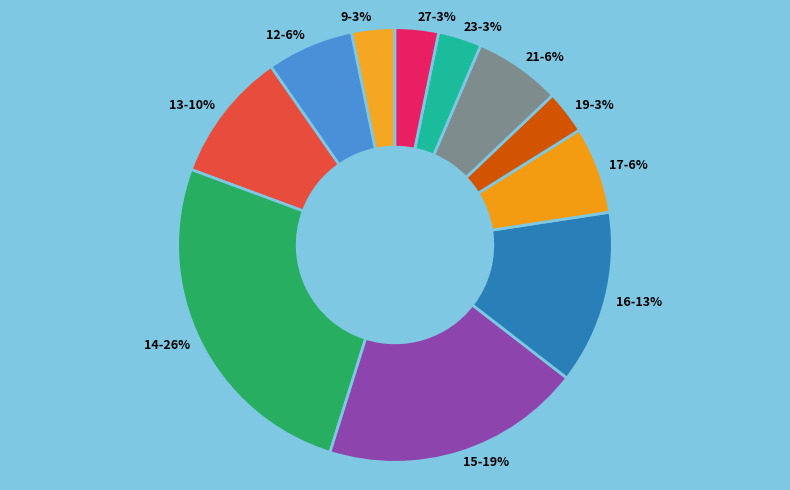

Does 23 represent more than half of the total?

No